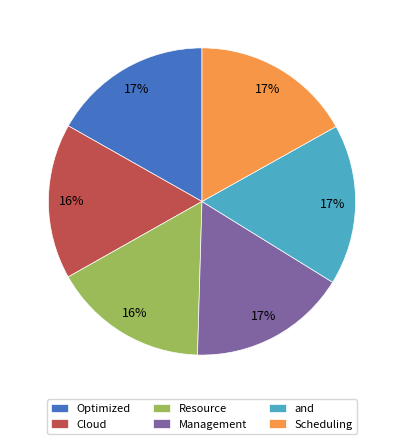

How many segments does this pie chart have?

6